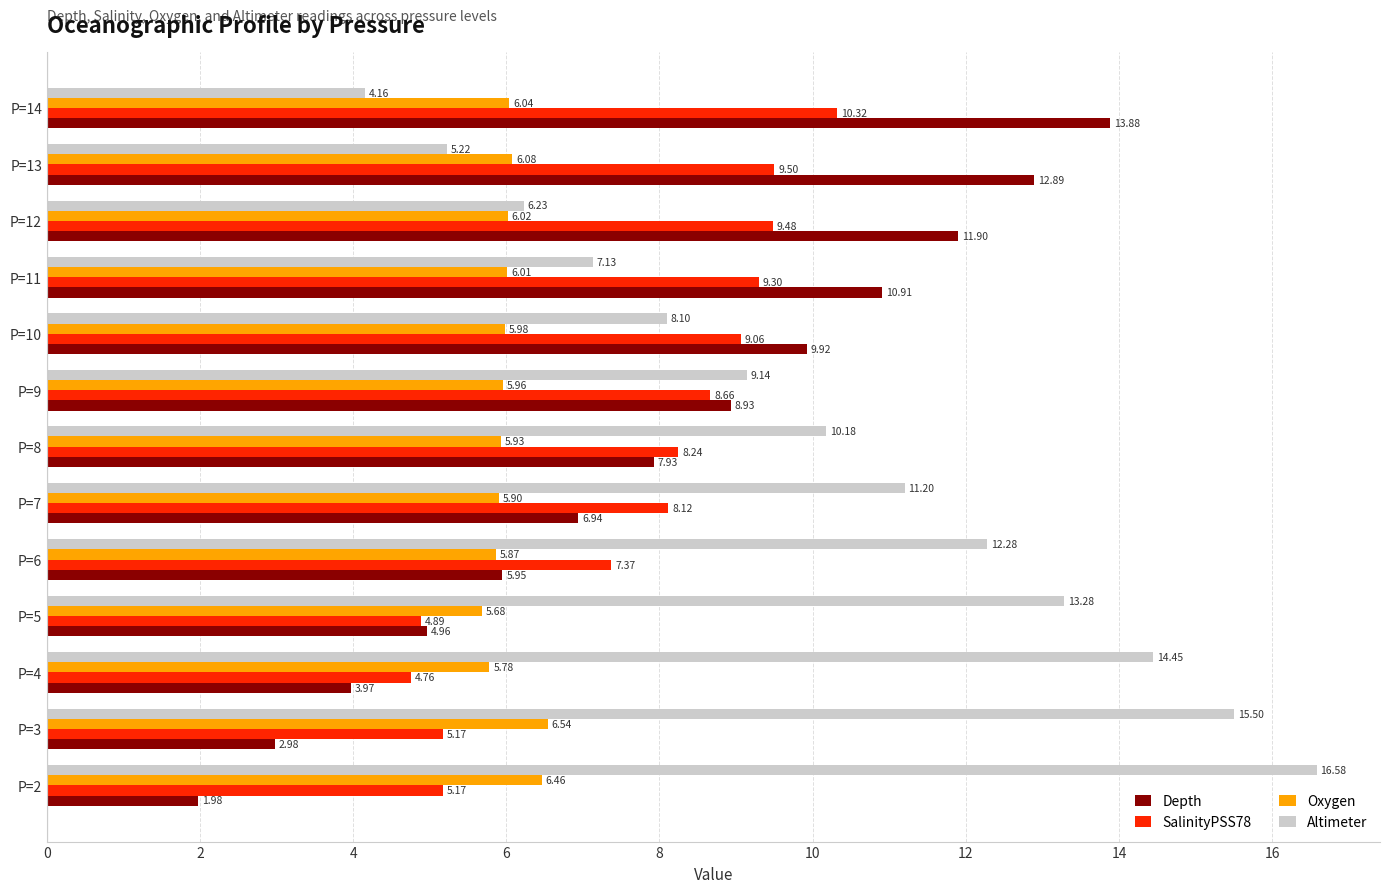

What are all the series names shown in the legend?

Depth, SalinityPSS78, Oxygen, Altimeter